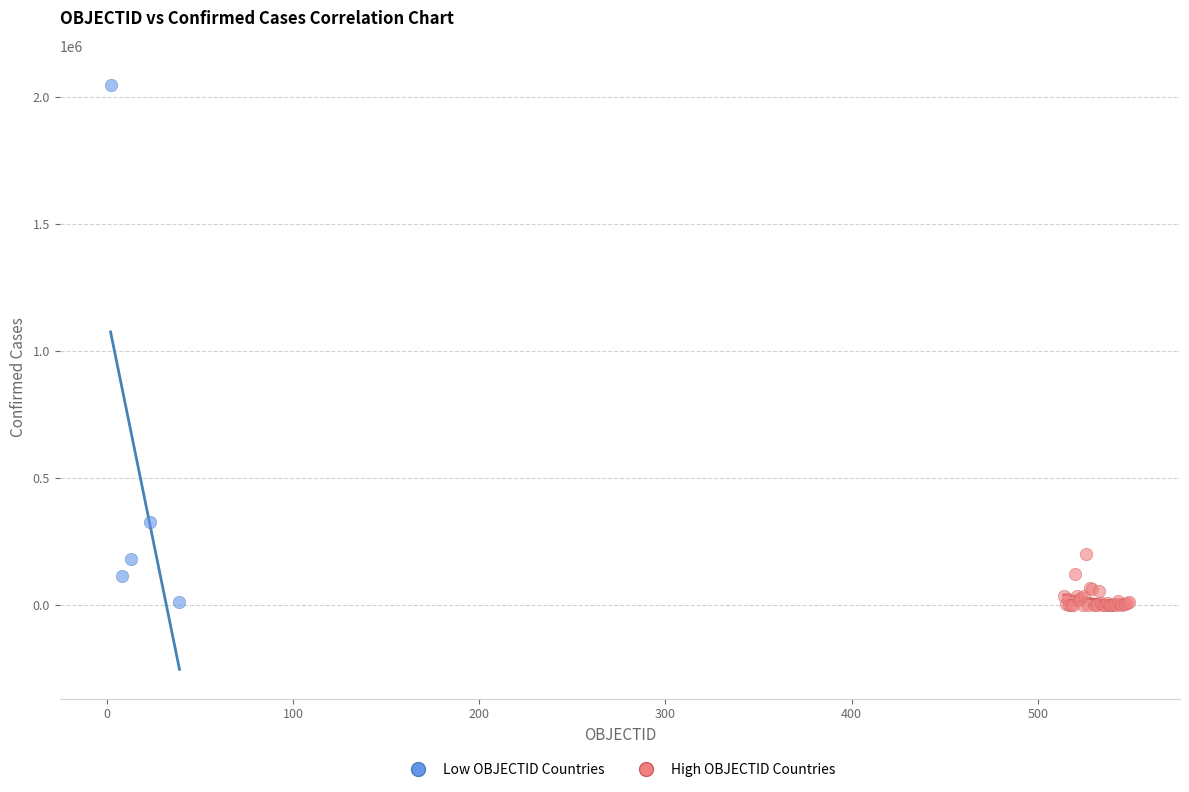

Which series has the widest spread of Y values?

Low OBJECTID Countries